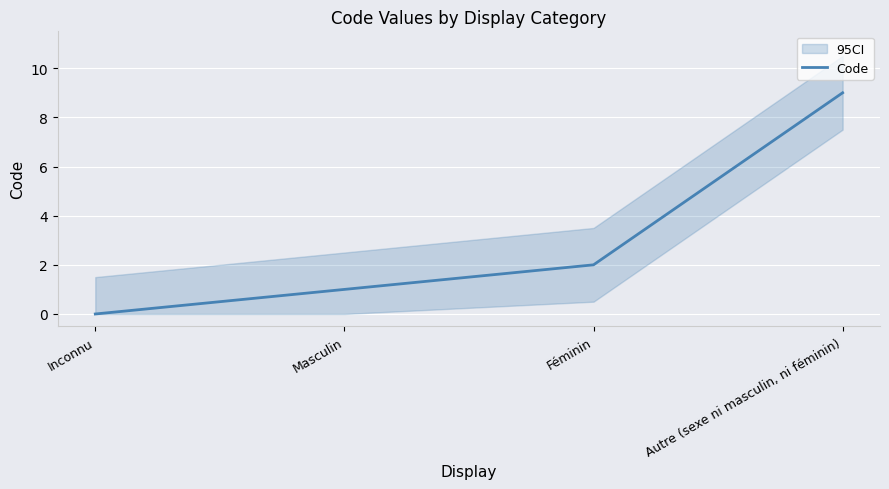

Where does the data first go above 2?

Autre (sexe ni masculin, ni féminin)